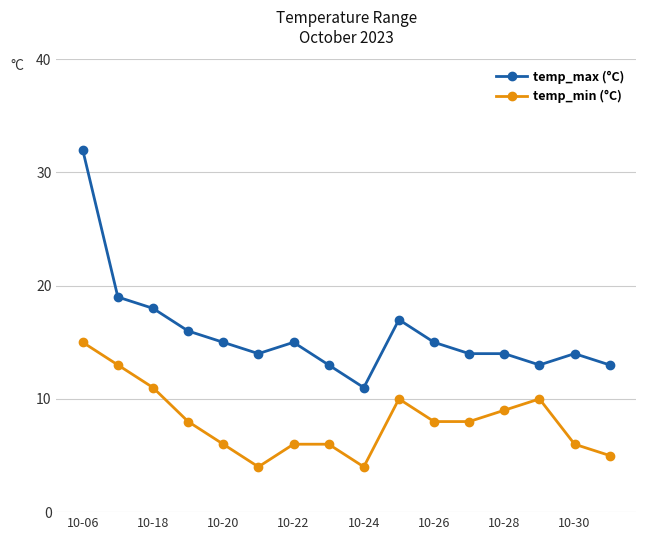

What is the maximum value for temp_min (°C)?

15